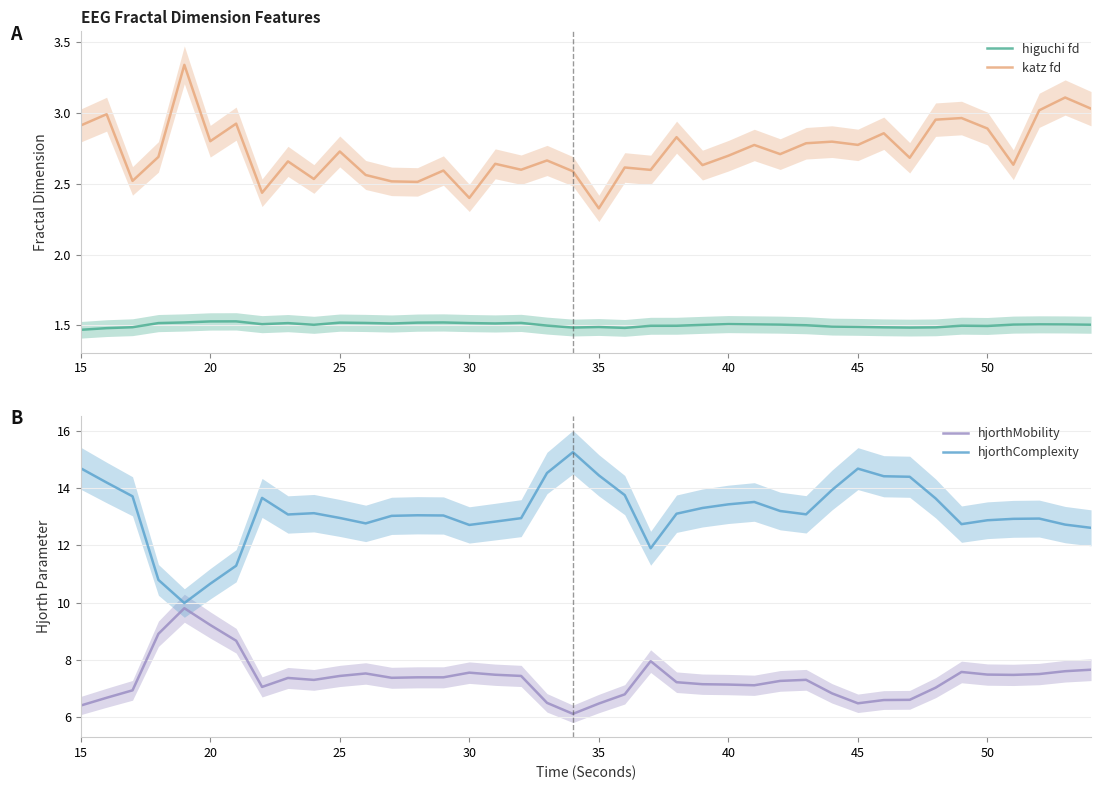

The value of higuchi fd at 20 is 2.2. True or false?

False